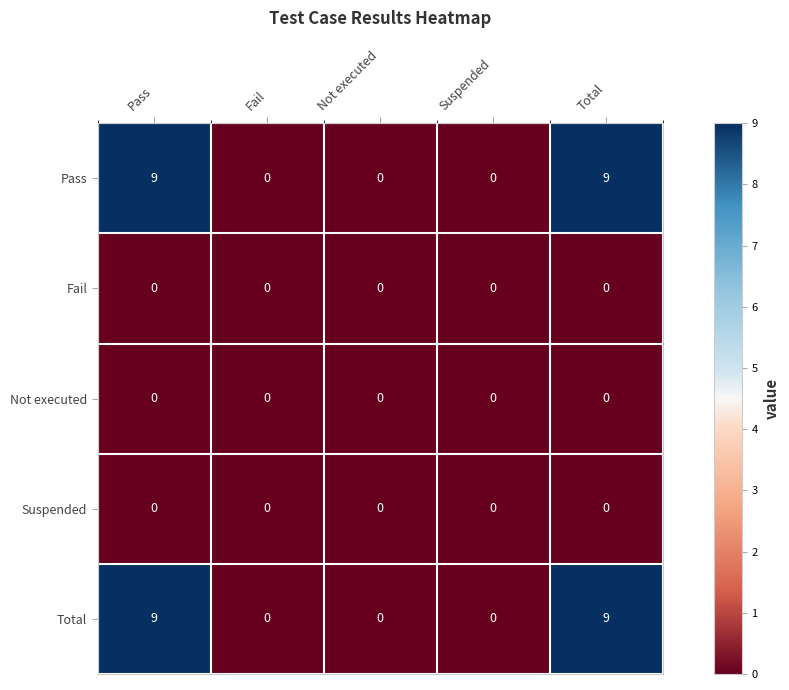

Reading right to left, what are all the values shown in this chart?

Pass: 9	0	0	0	9
Fail: 0	0	0	0	0
Not executed: 0	0	0	0	0
Suspended: 0	0	0	0	0
Total: 9	0	0	0	9